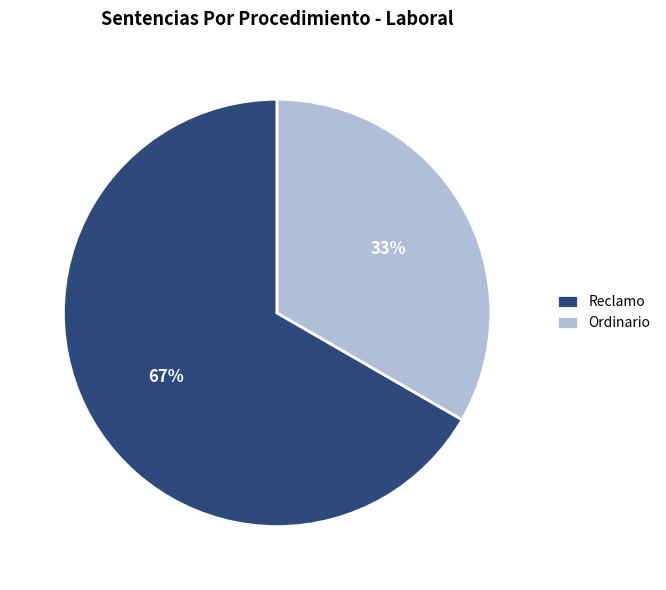

The Reclamo slice represents 56% of the pie. True or false?

False